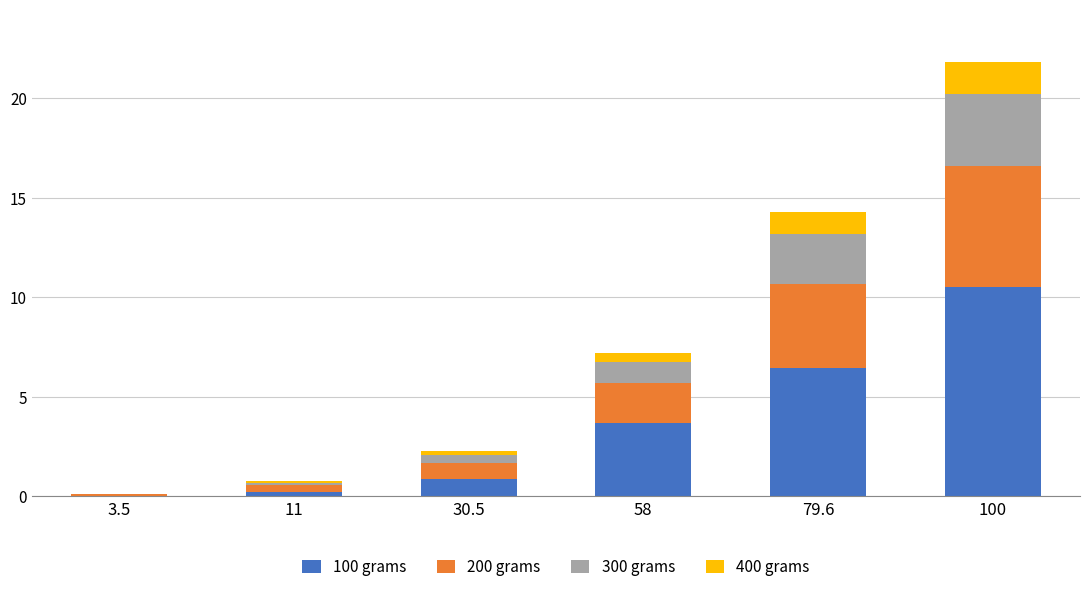

True or false: 100 grams has a value of 16.4 at 100.

False